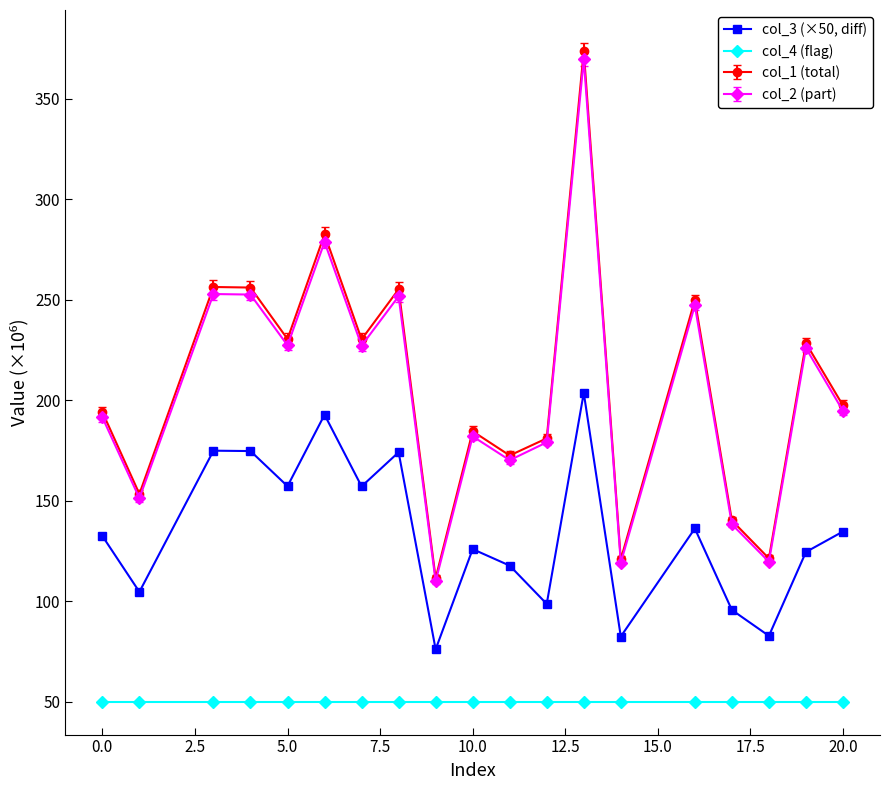

How many data points in col_3 (×50, diff) are above 132?

10